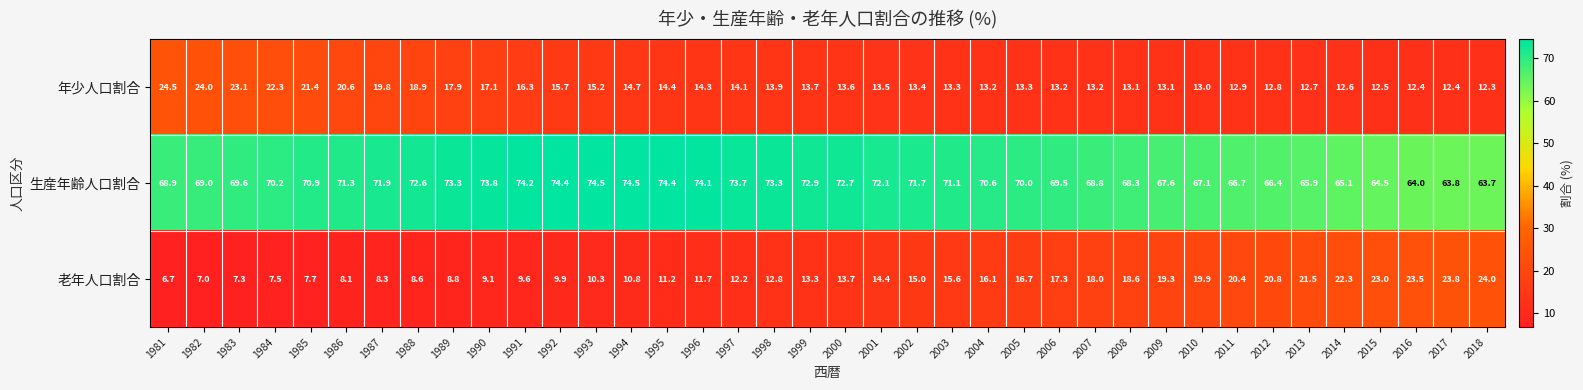

At how many categories does at least one series exceed 68?

28